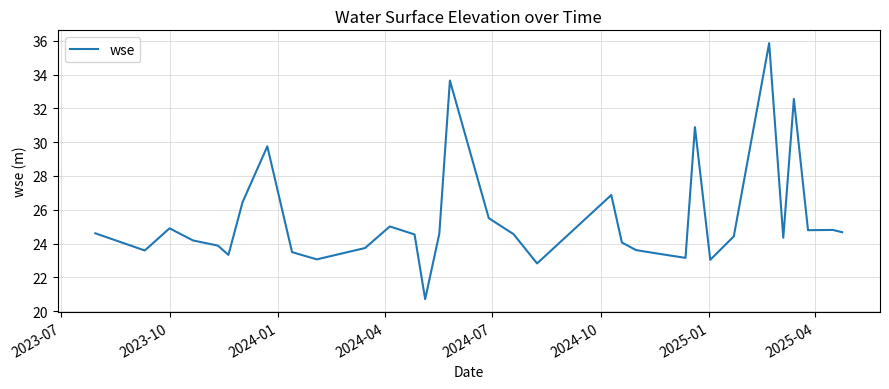

Does the chart display data point markers on the line(s)?

No